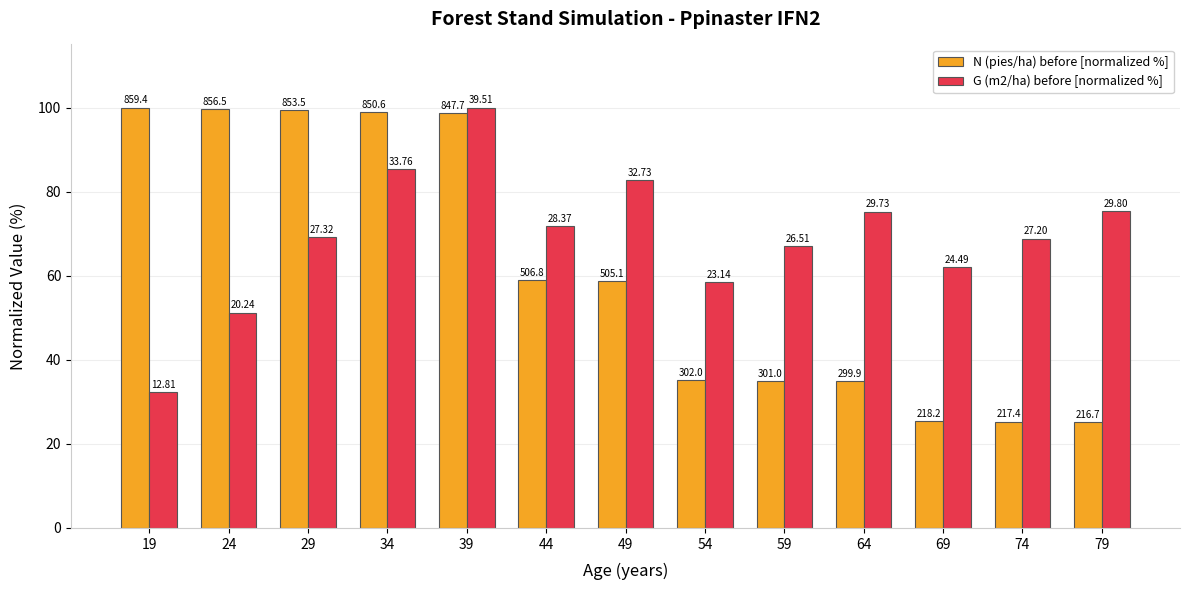

Where is G (m2/ha) before [normalized %] nearest to the value 66?

59